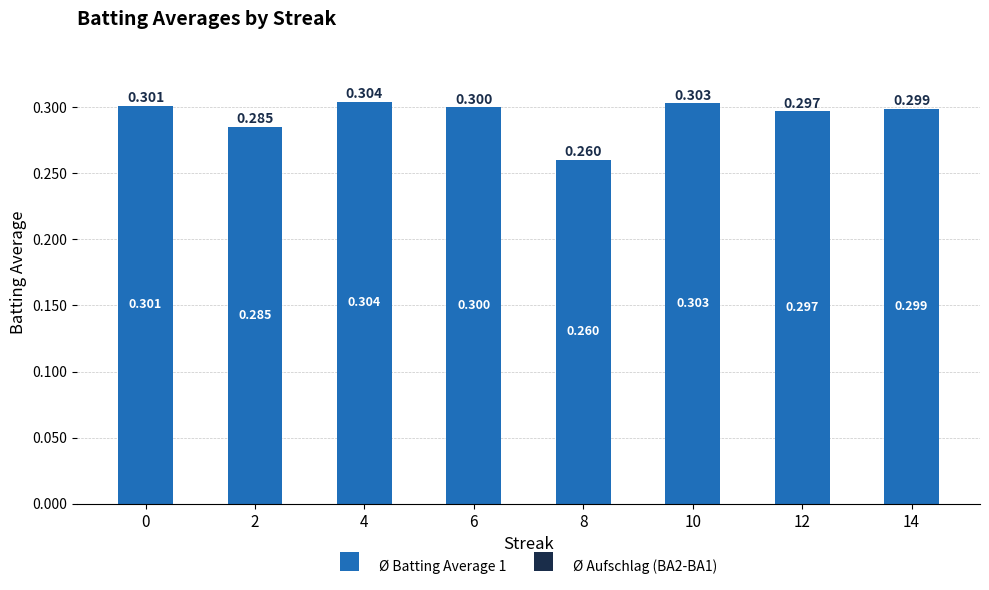

Count the number of data series in this chart.

1